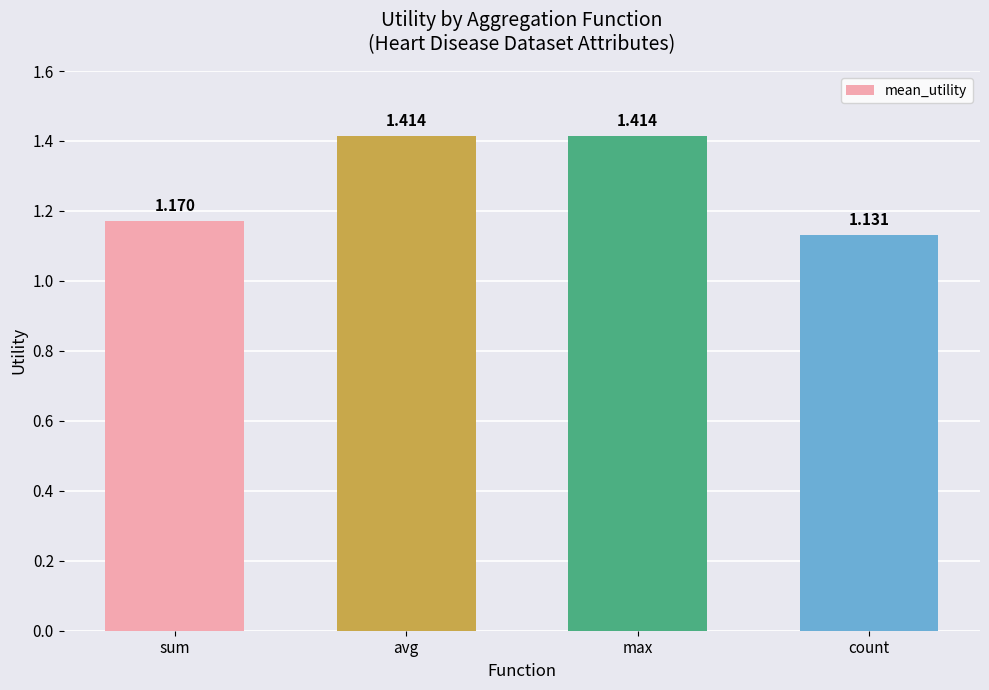

What is the sum of the values at max and avg?

2.8